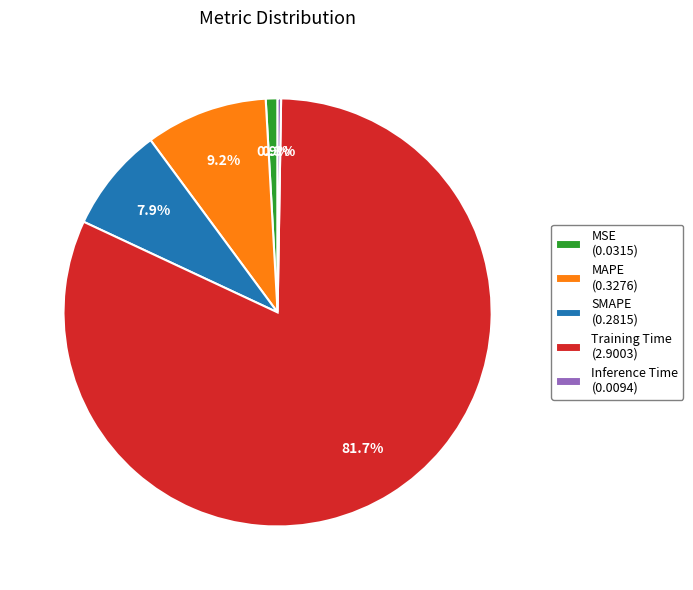

True or false: SMAPE accounts for 18% of the total.

False